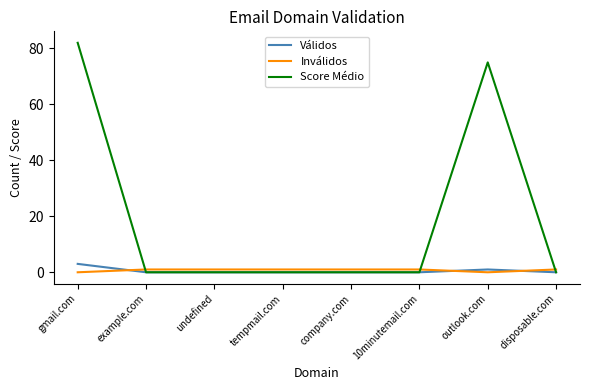

True or false: Score Médio has a value of 51 at tempmail.com.

False